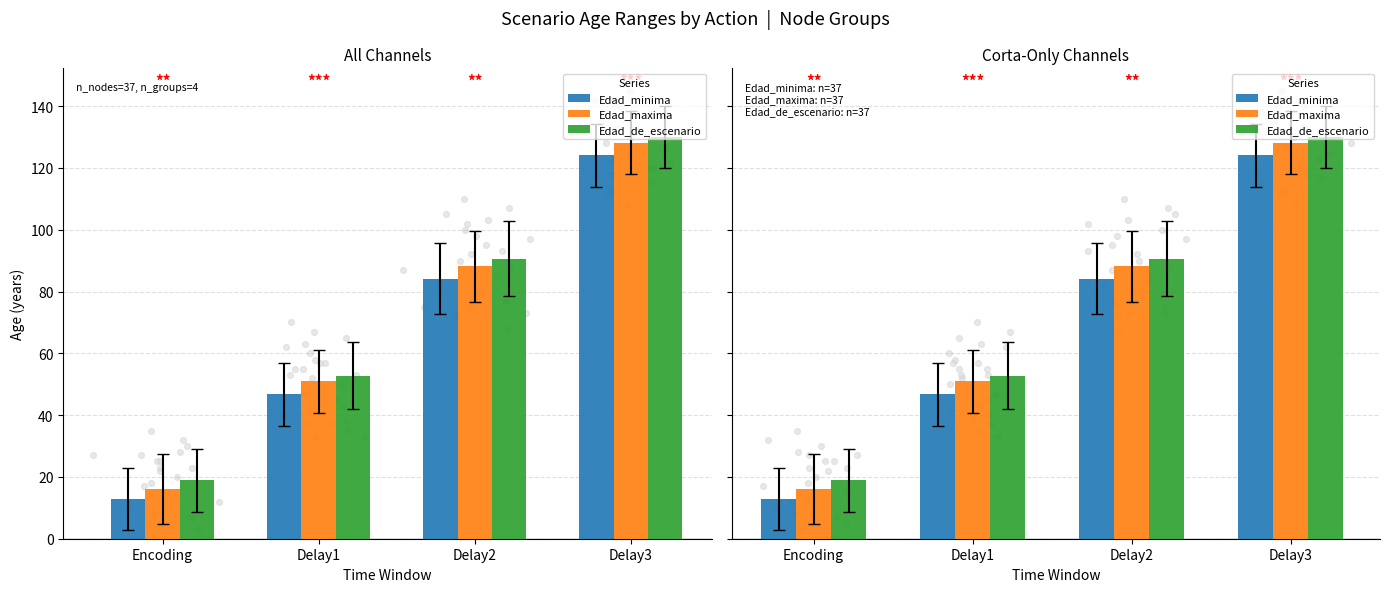

What are all the series names shown in the legend?

Edad_minima, Edad_maxima, Edad_de_escenario